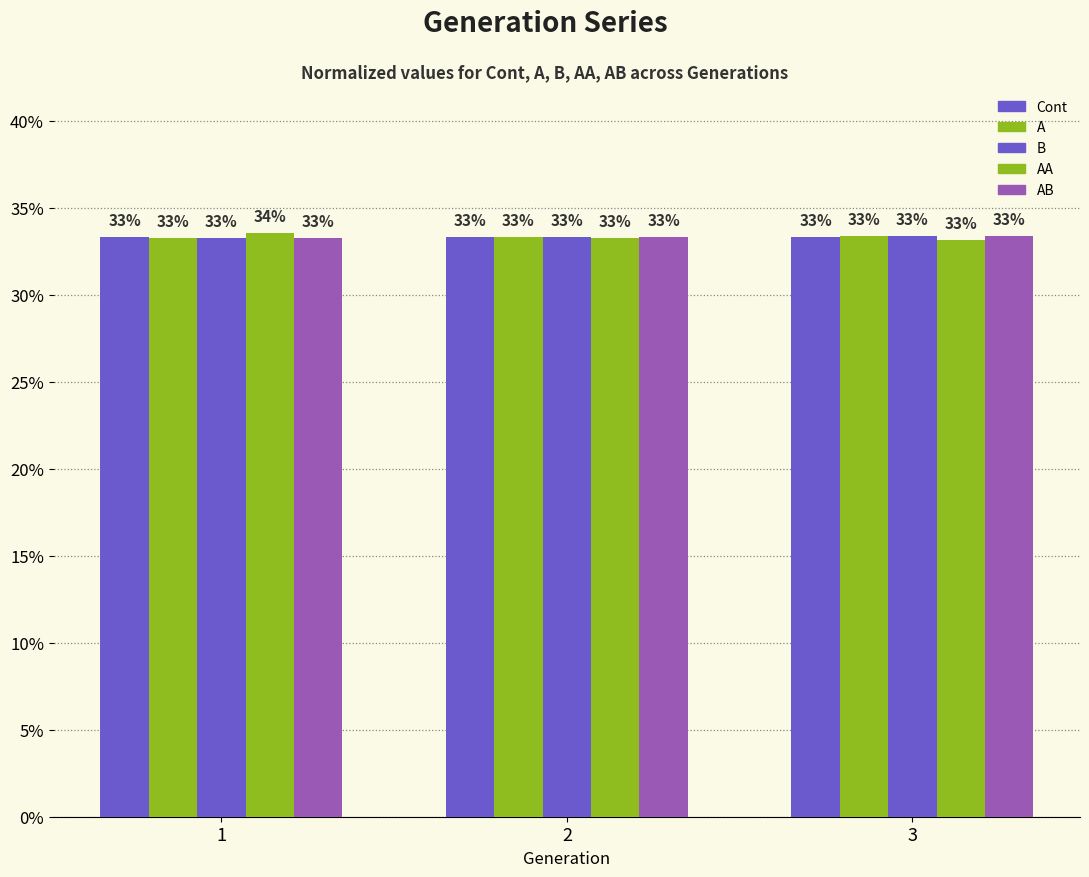

How many bars are there in each group?

5